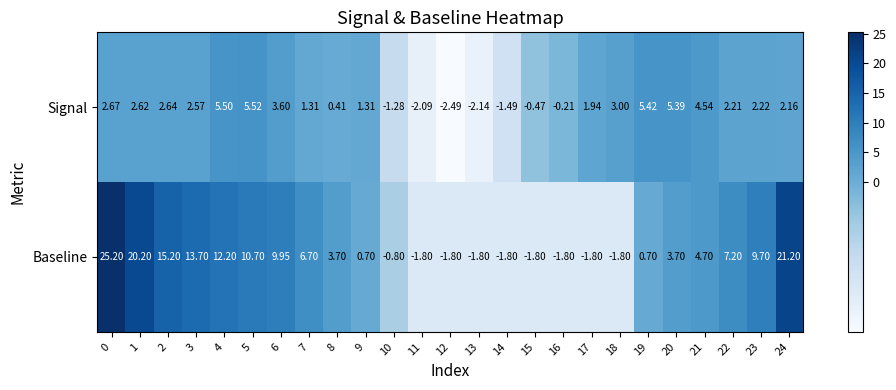

Which series changed the most between 14 and 16?

Signal